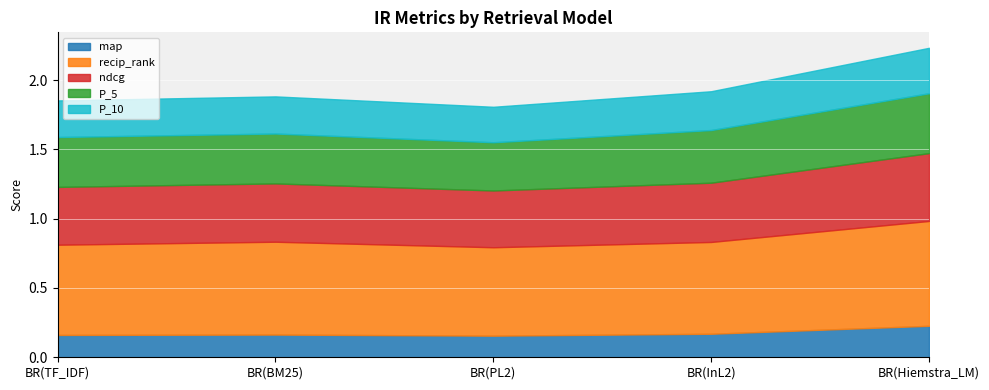

What position from the left is BR(TF_IDF)?

1